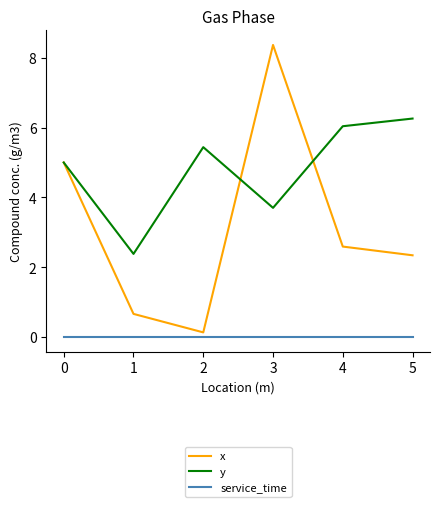

At which category is the sum across all series the highest?

3